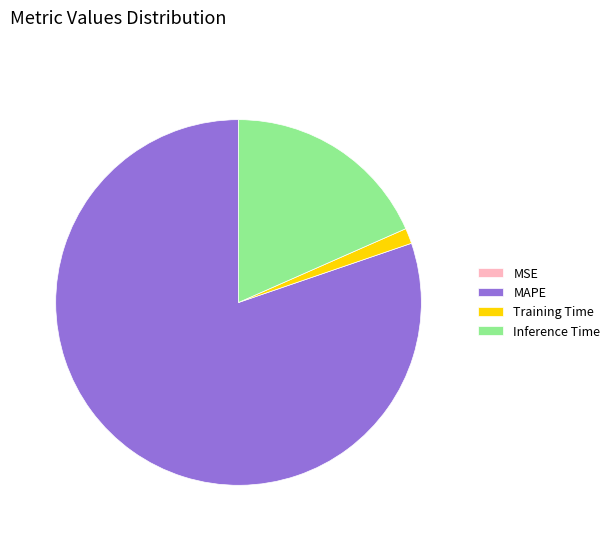

True or false: Inference Time accounts for 26% of the total.

False